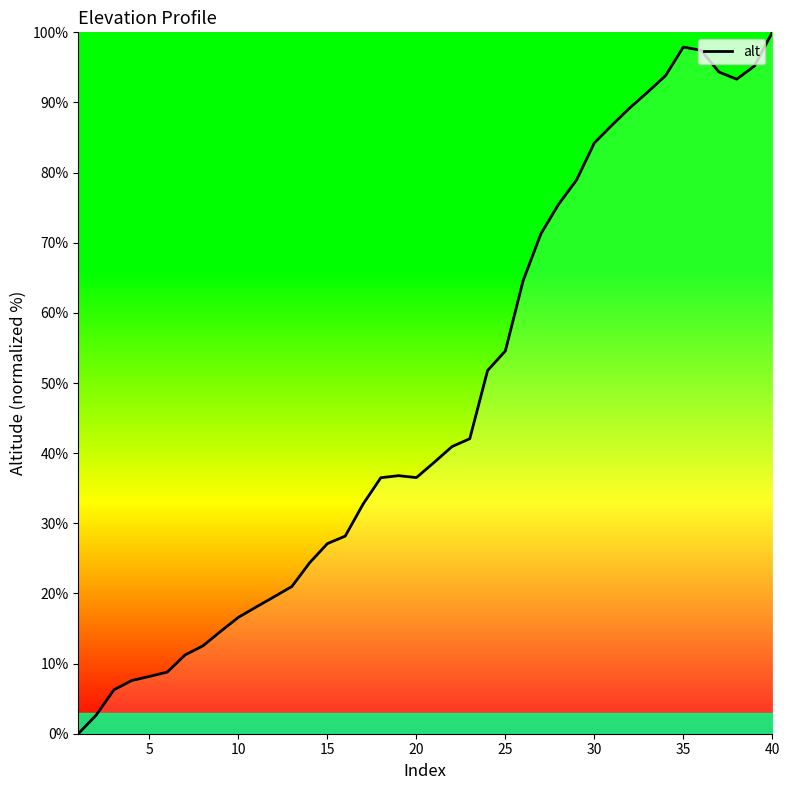

What is the average value?

47.8